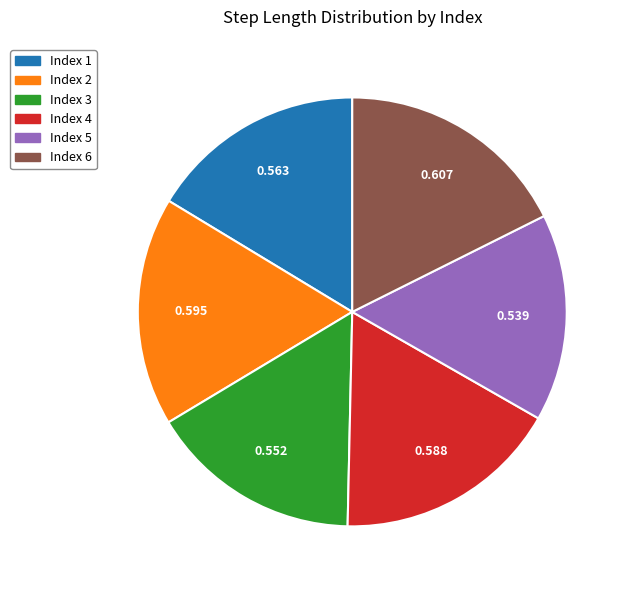

Does any single category account for the majority?

No